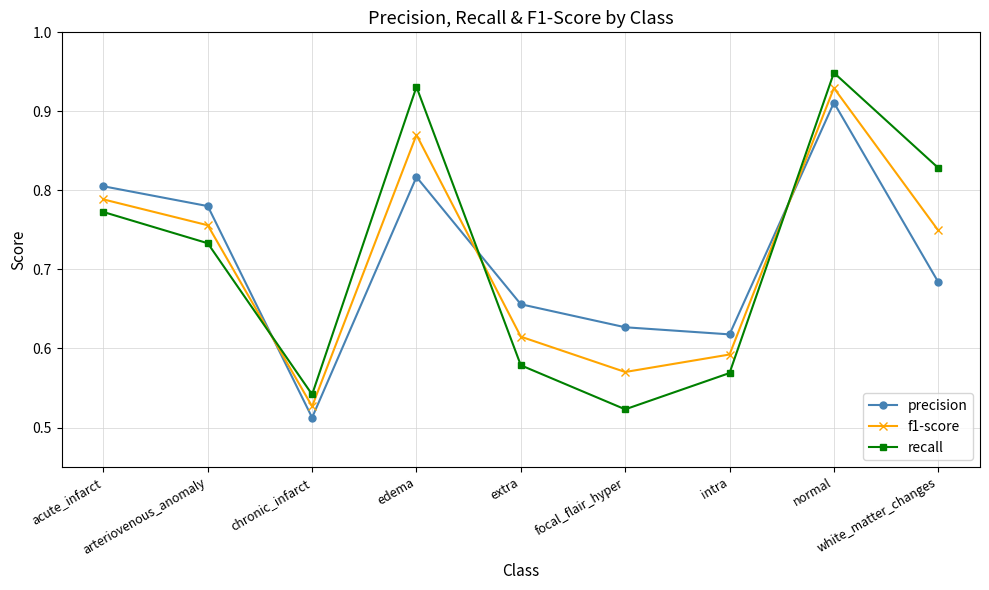

What is the label of the 6th point from the left?

focal_flair_hyper